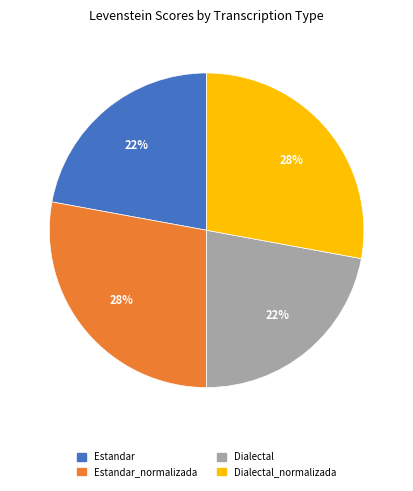

To the nearest percent, what is the difference between the largest and smallest slice percentages?

6%